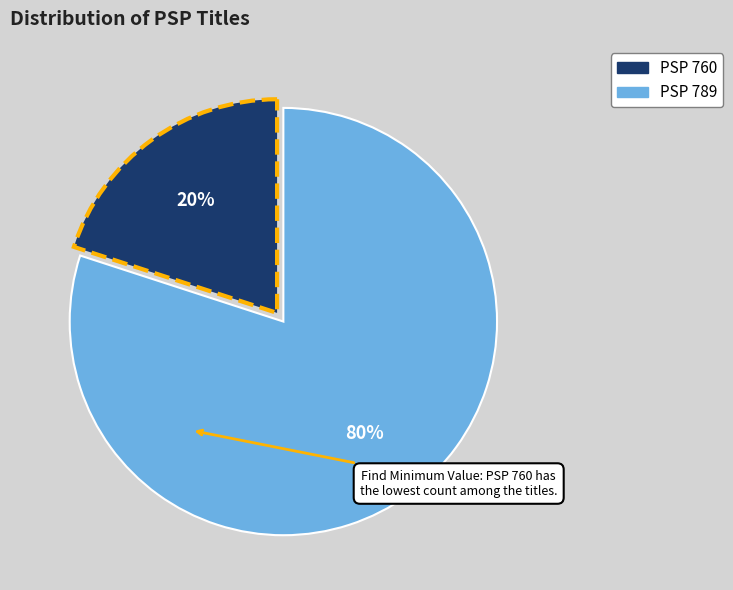

True or false: PSP 789 accounts for 73% of the total.

False